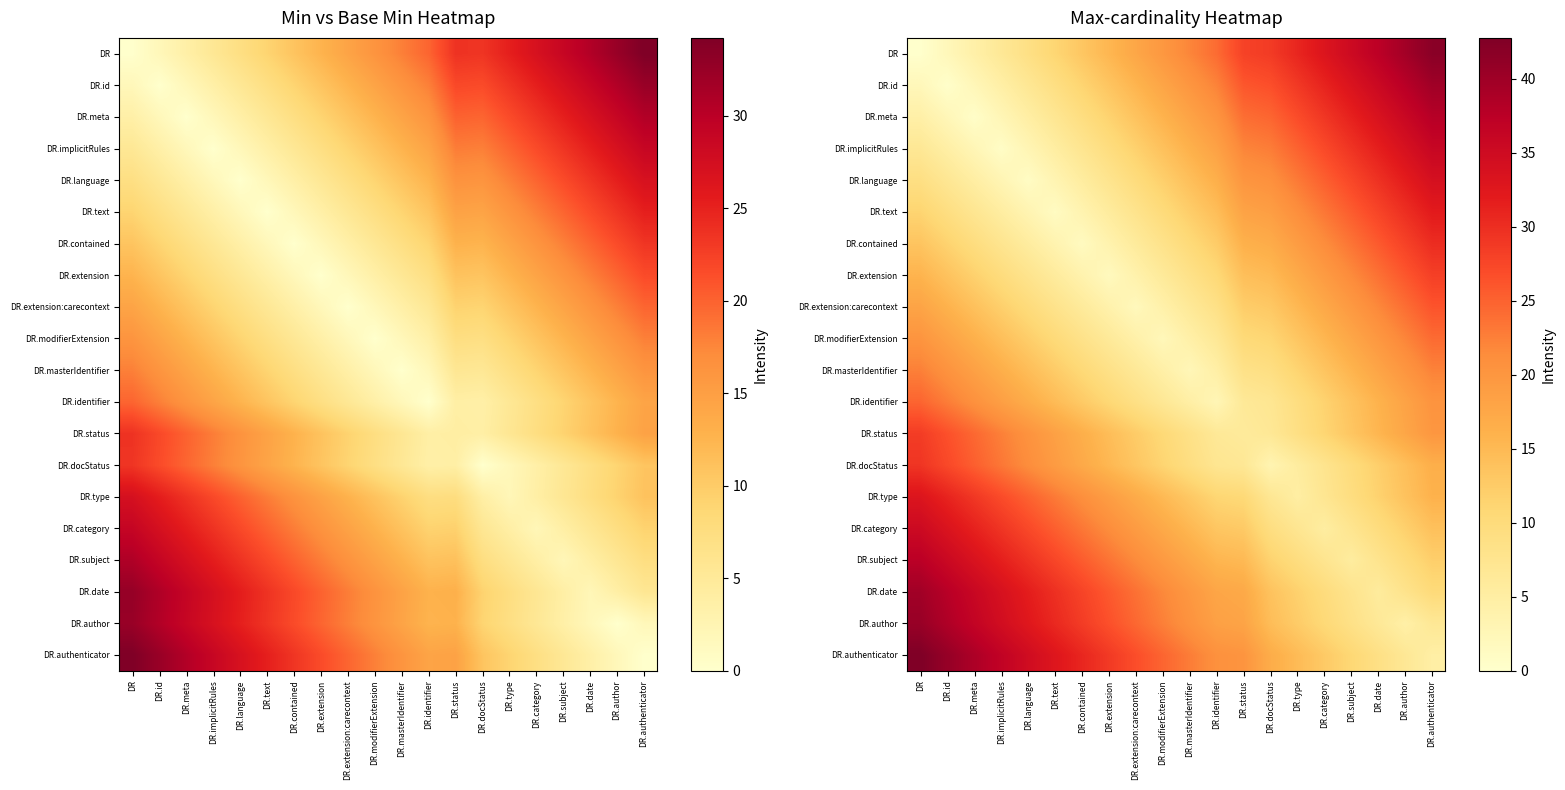

What is the difference between the highest and lowest values at DR.language?

33.8